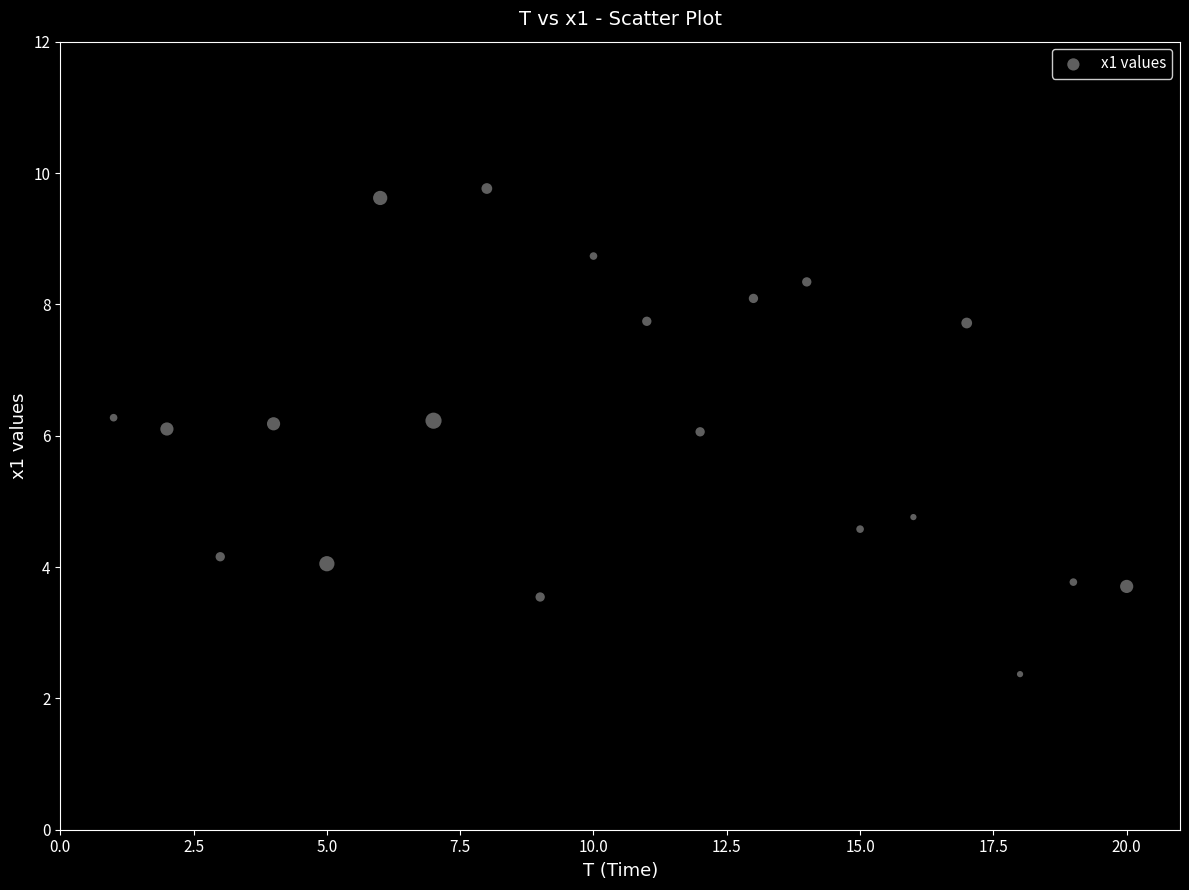

What is the range of X values (max minus min)?

19.0